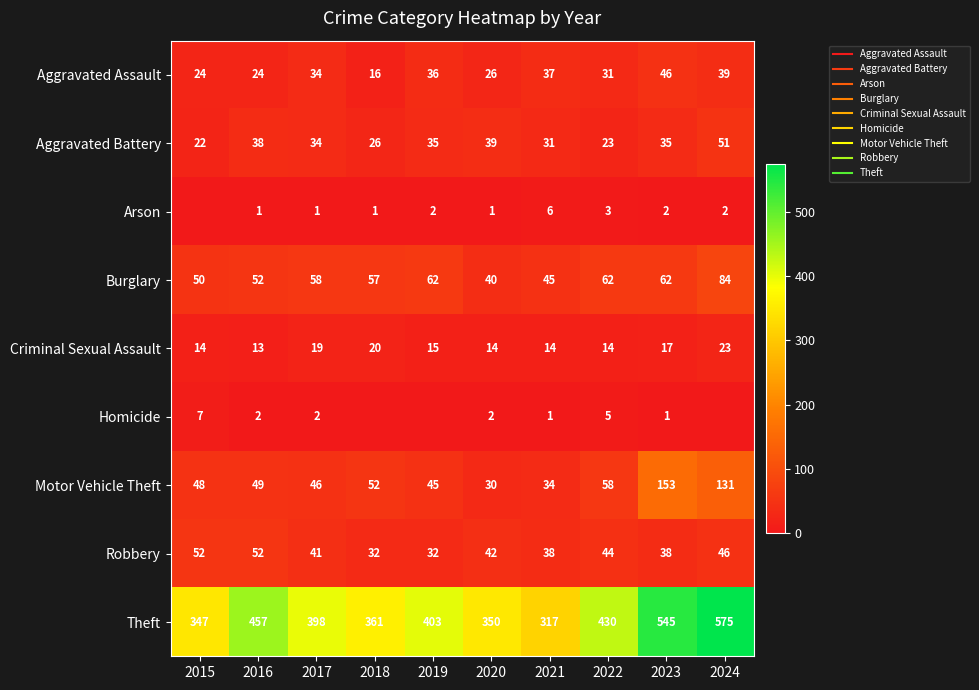

What value does the Homicide series have at 2020?

2